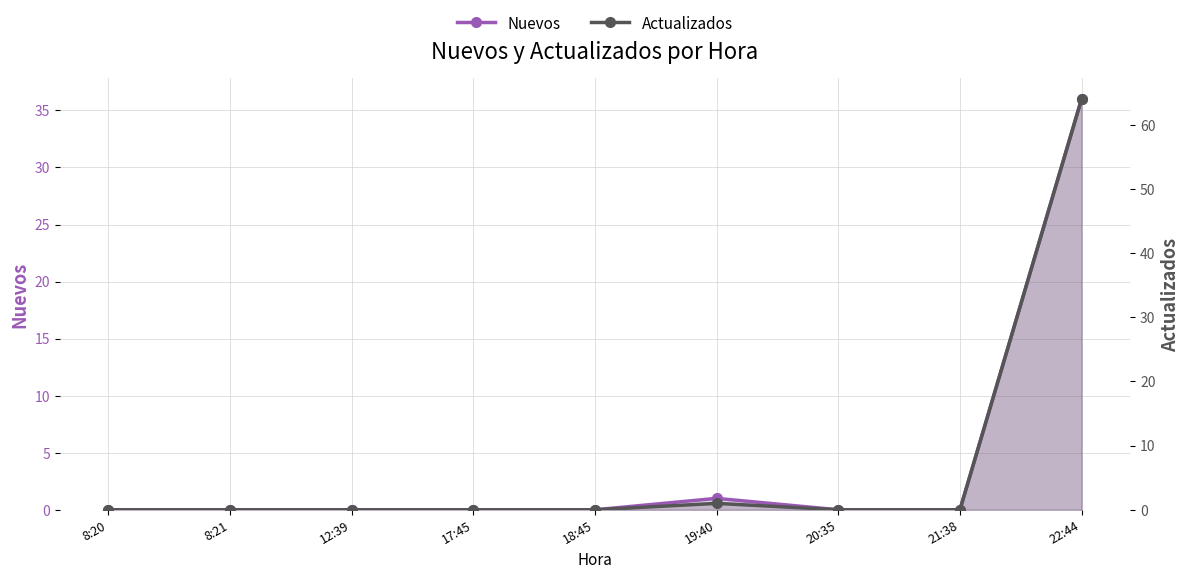

Which series has the widest spread of values?

Actualizados